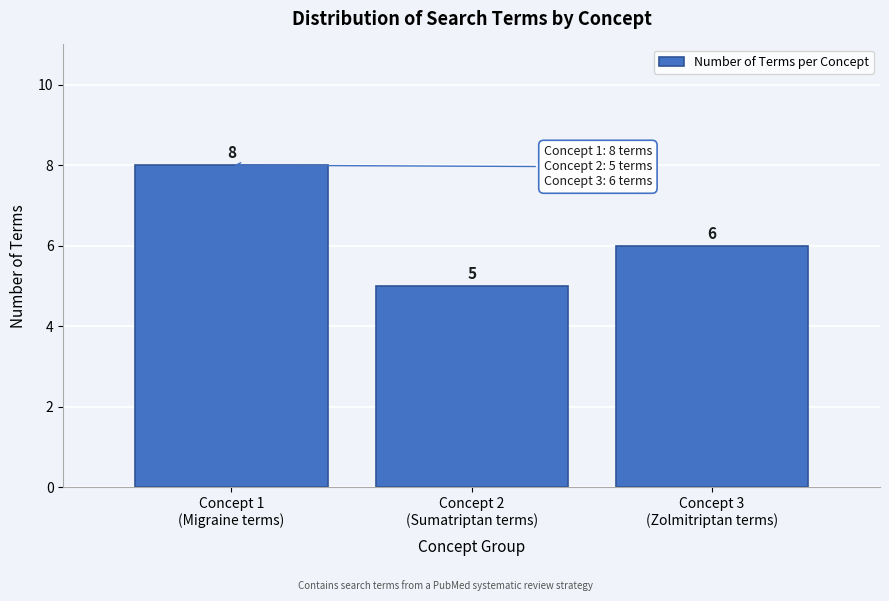

Reading left to right, transcribe all the data shown in this chart.

8	5	6